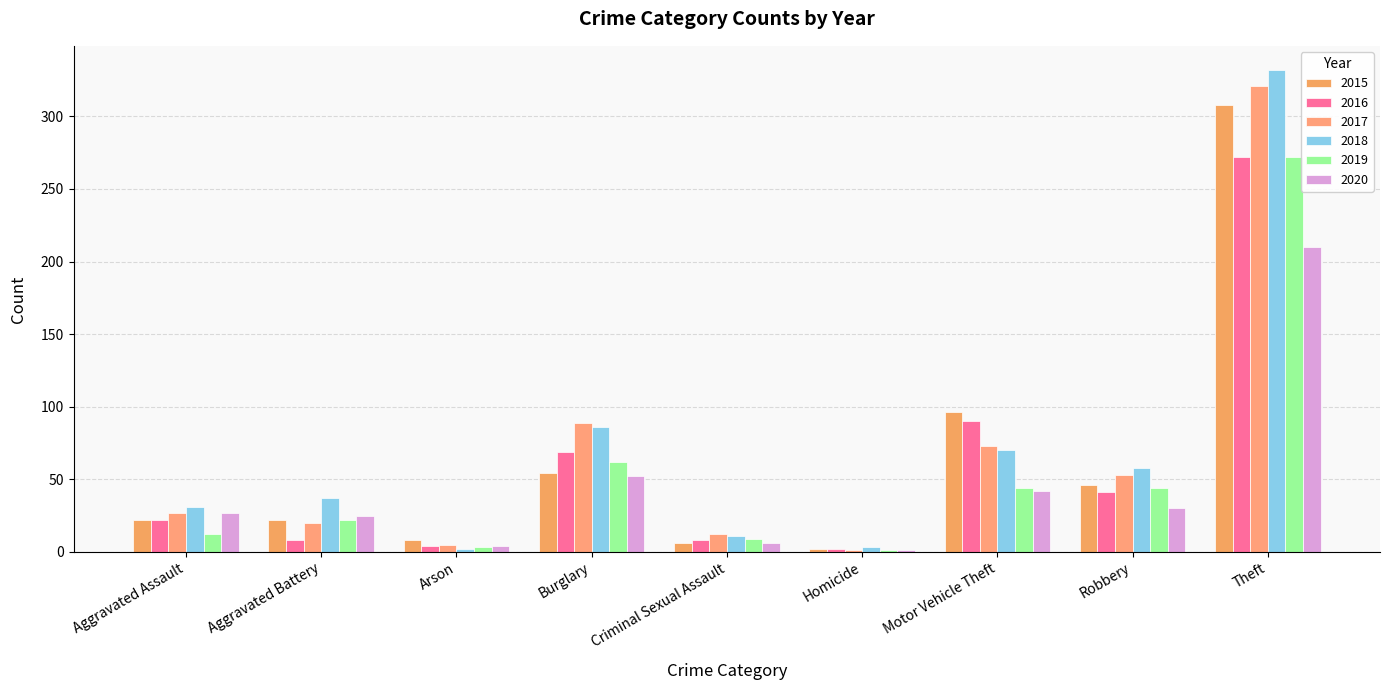

Count the number of data series in this chart.

6